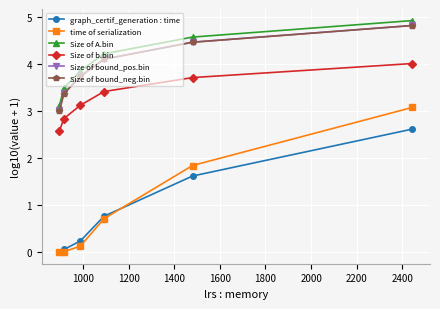

True or false: time of serialization has more than 1 points higher than both neighbors.

False